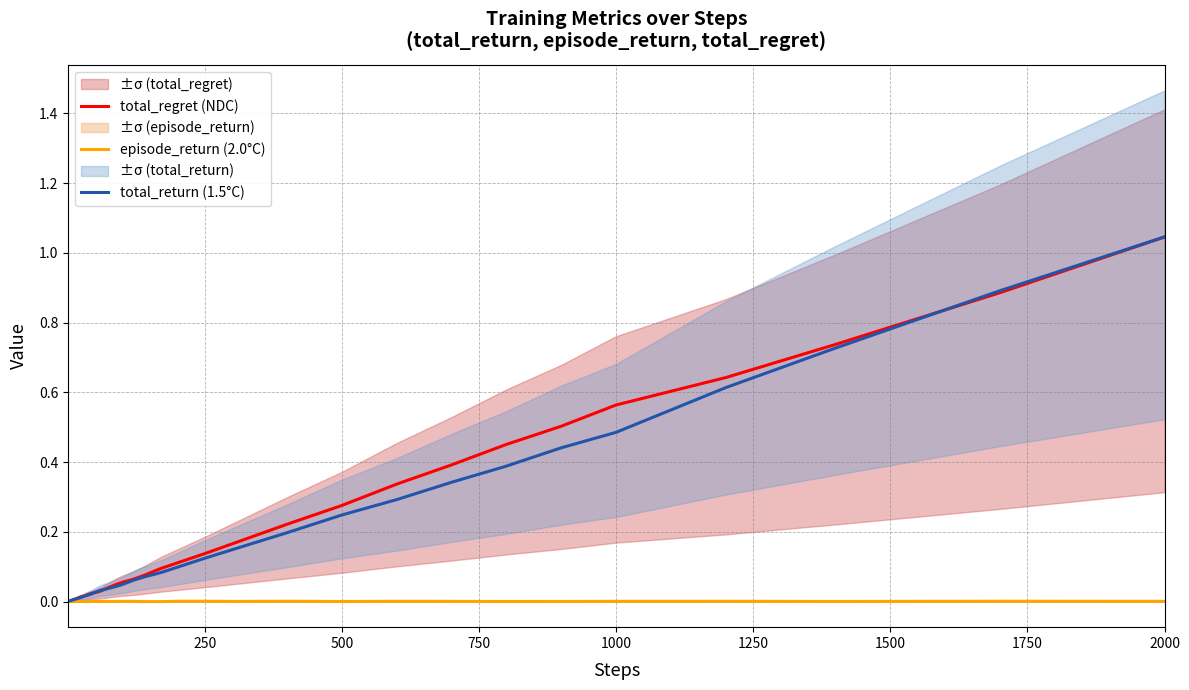

Reading right to left, list all the values displayed in this chart.

total_regret (NDC): 1.0	0.9	0.7	0.6	0.6	0.5	0.5	0.4	0.3	0.3	0.2	0.2	0.1	0.1	0.1	0.1	0.1	0.1	0.1	0.0	0.0	0.0	0.0	0.0	0.0	0.0	0.0	0.0	0.0	0.0	0.0	0.0	0.0	0.0	0.0	0.0	0.0	0.0	0.0	0.0
episode_return (2.0°C): 0.0	0.0	0.0	0.0	0.0	0.0	0.0	0.0	0.0	0.0	0.0	0.0	0.0	0.0	0.0	0.0	0.0	0.0	0.0	0.0	0.0	0.0	0.0	0.0	0.0	0.0	0.0	0.0	0.0	0.0	0.0	0.0	0.0	0.0	0.0	0.0	0.0	0.0	0.0	0.0
total_return (1.5°C): 1.0	0.9	0.7	0.6	0.5	0.4	0.4	0.3	0.3	0.2	0.2	0.1	0.1	0.1	0.1	0.1	0.1	0.0	0.0	0.0	0.0	0.0	0.0	0.0	0.0	0.0	0.0	0.0	0.0	0.0	0.0	0.0	0.0	0.0	0.0	0.0	0.0	0.0	0.0	0.0